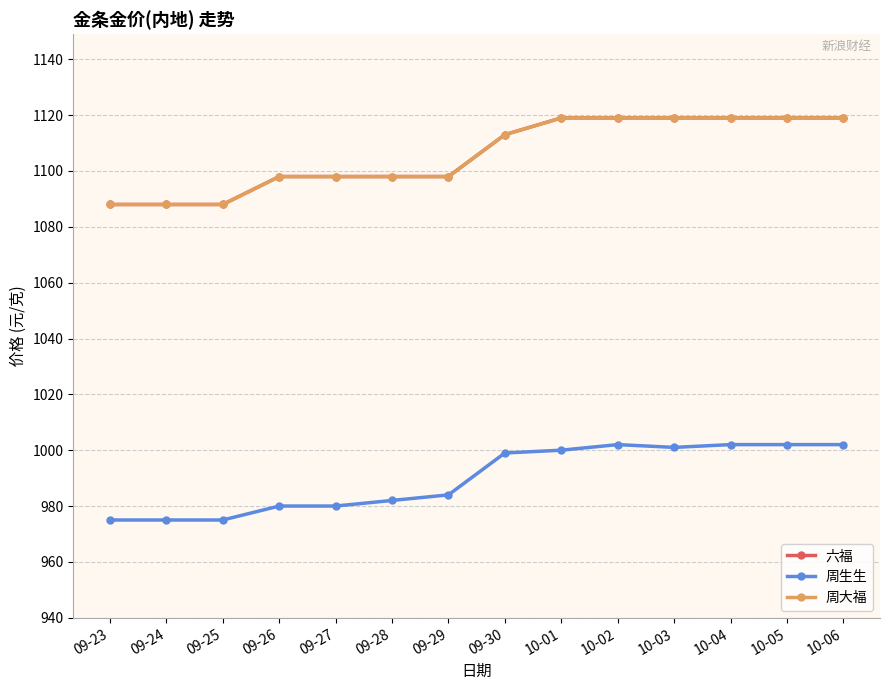

Is this an area chart (filled region under the line)?

No